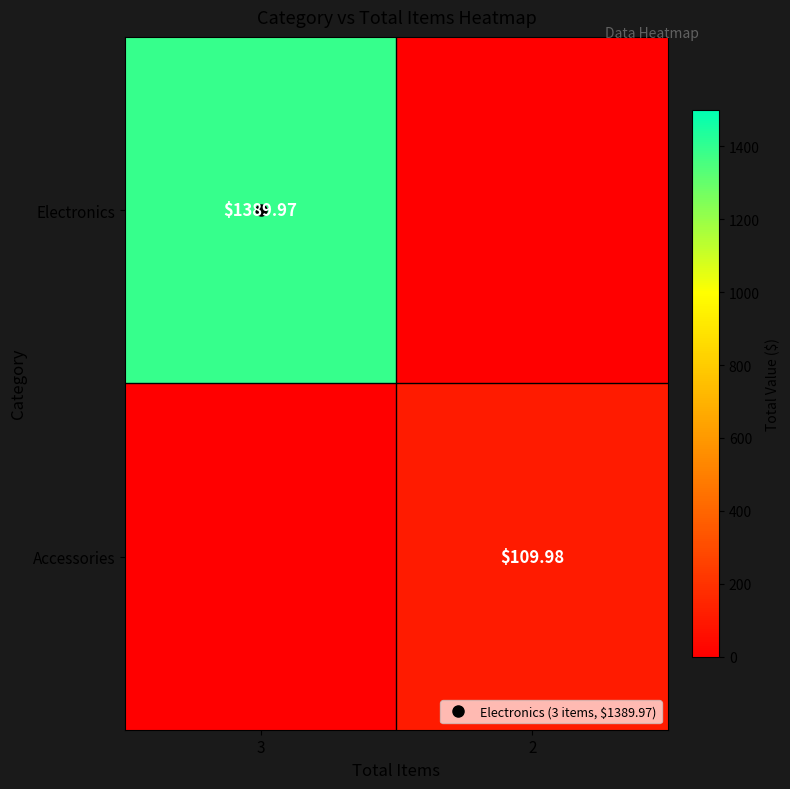

The Electronics series shows 1390.0 at 3. True or false?

True